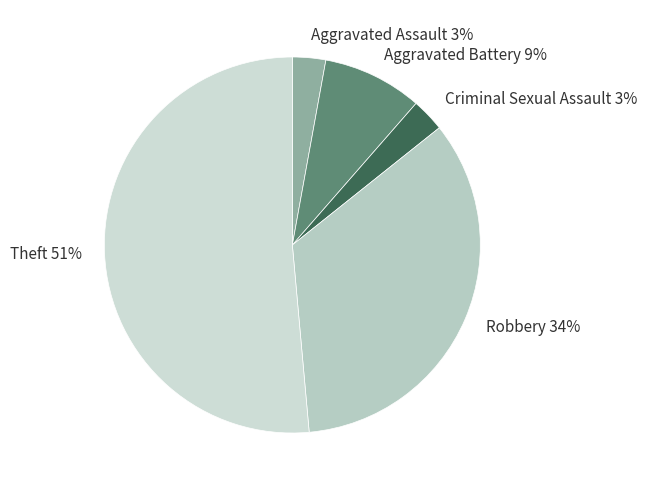

True or false: Robbery accounts for 34% of the total.

True